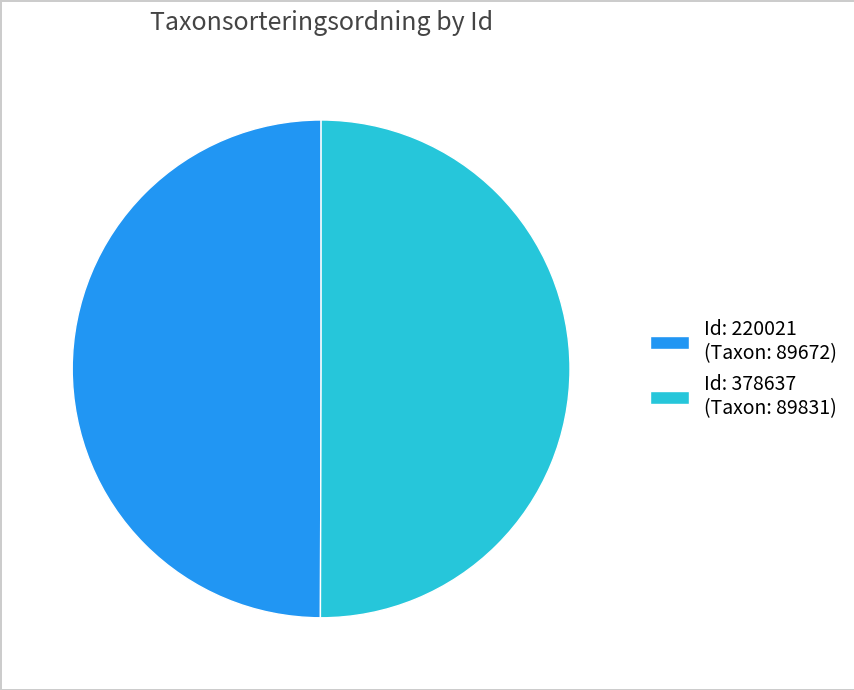

What is the ratio of the value at Id: 220021 (Taxon: 89672) to the value at Id: 378637 (Taxon: 89831)?

1.0